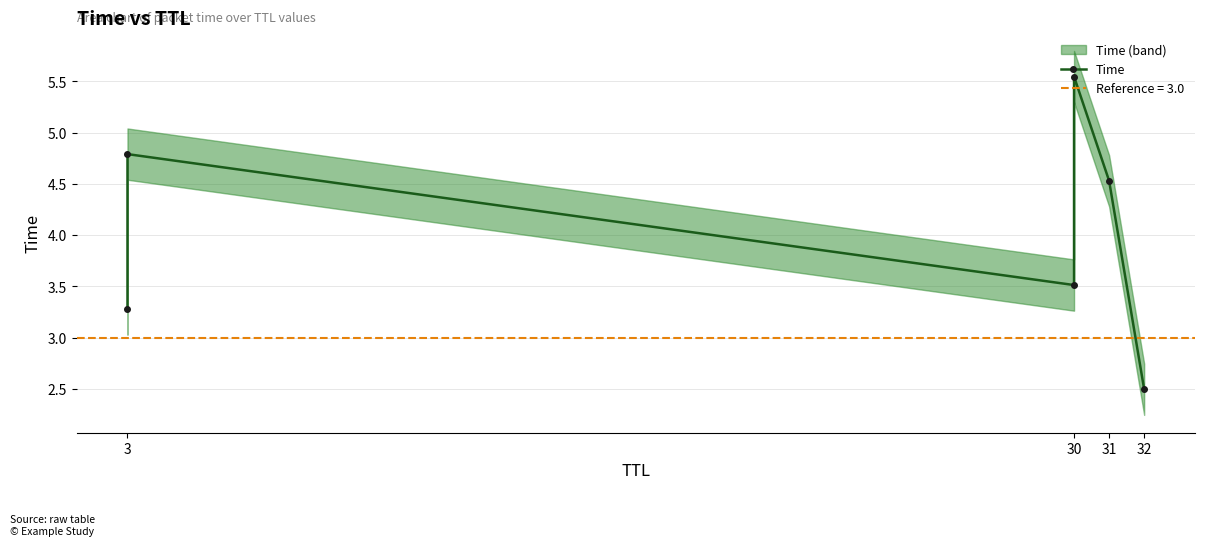

Is it true that the value at 31 is 7.3?

False